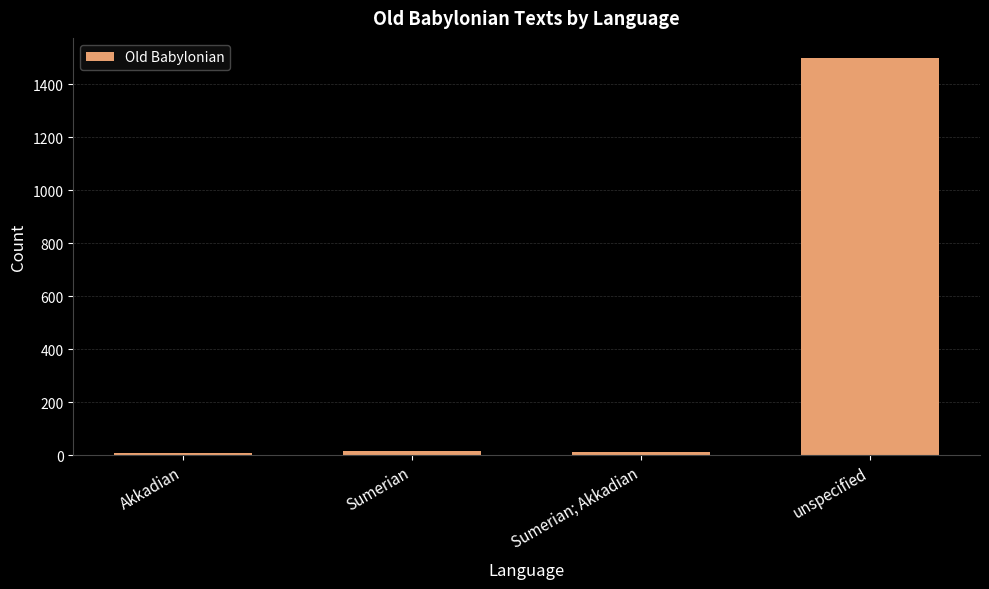

Is it true that the value at unspecified is 1501?

True